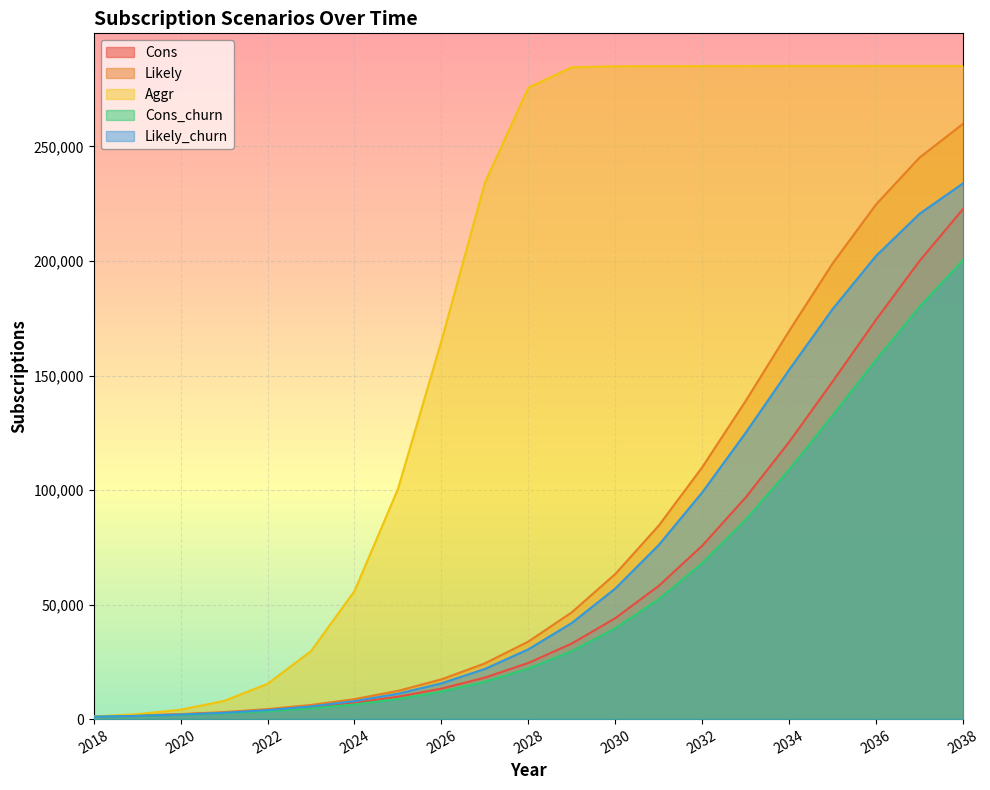

Which series has the largest total across all categories?

Aggr